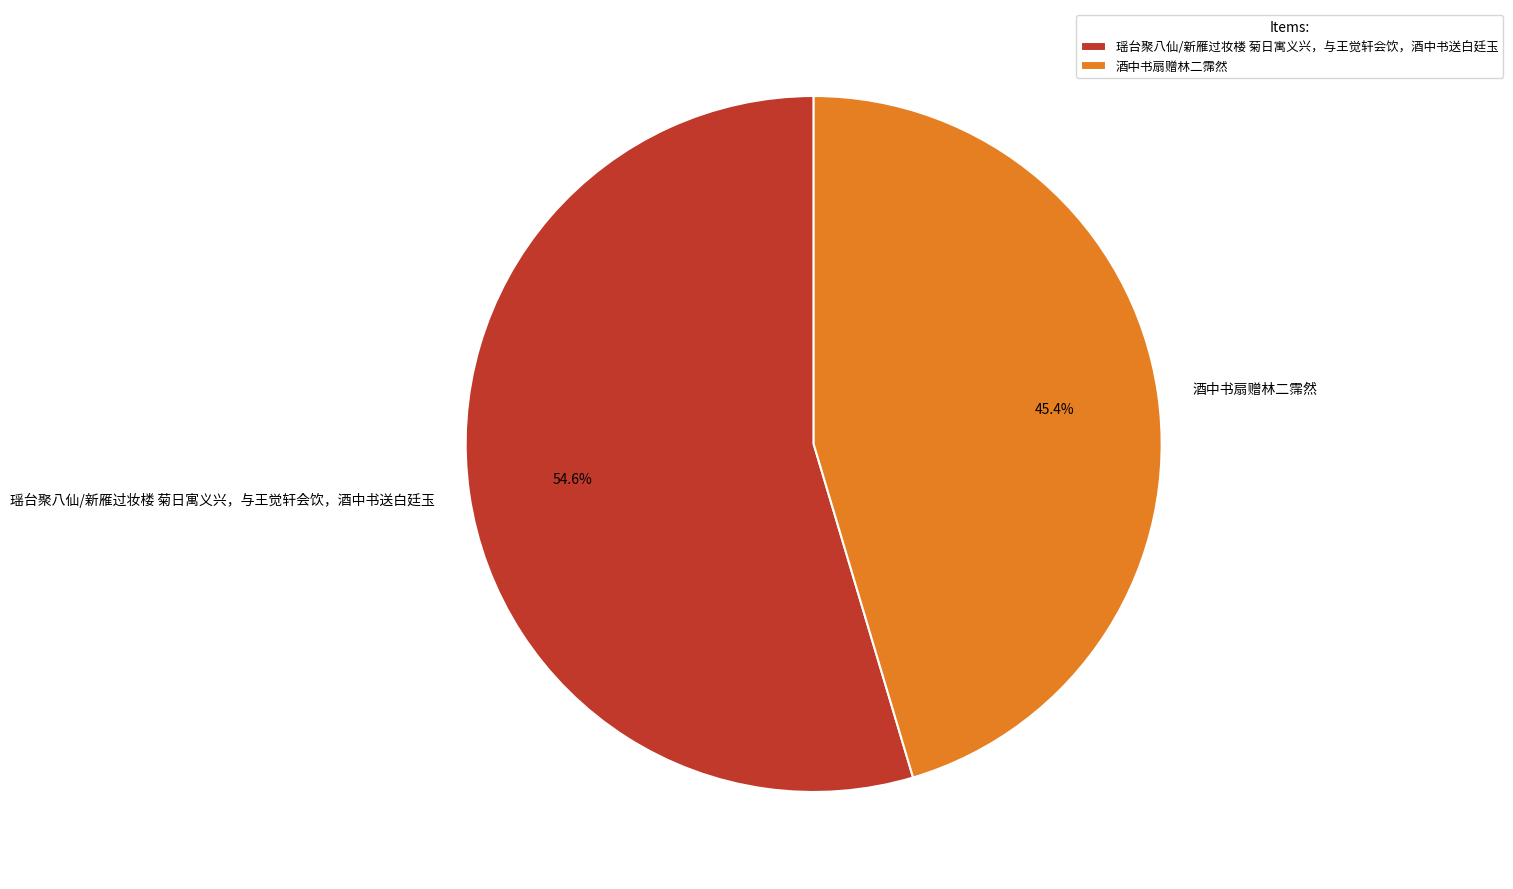

Is there a majority slice in this chart?

Yes